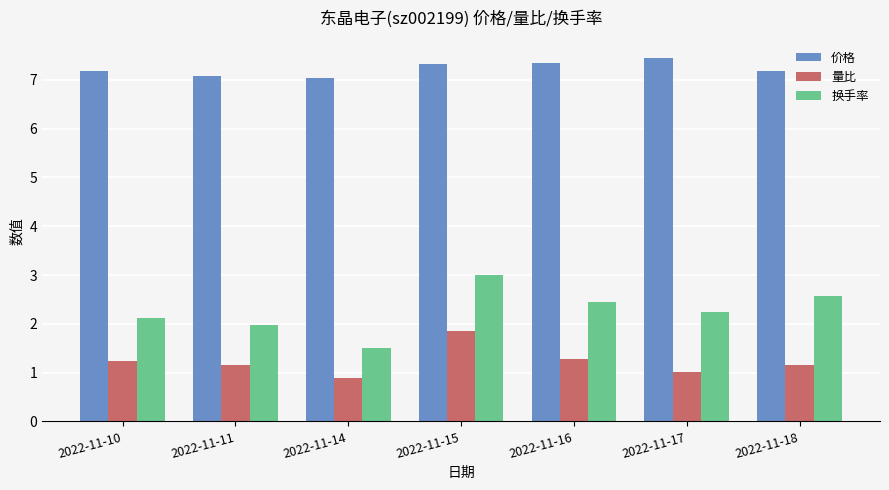

Which category has the lowest value across all series?

2022-11-14